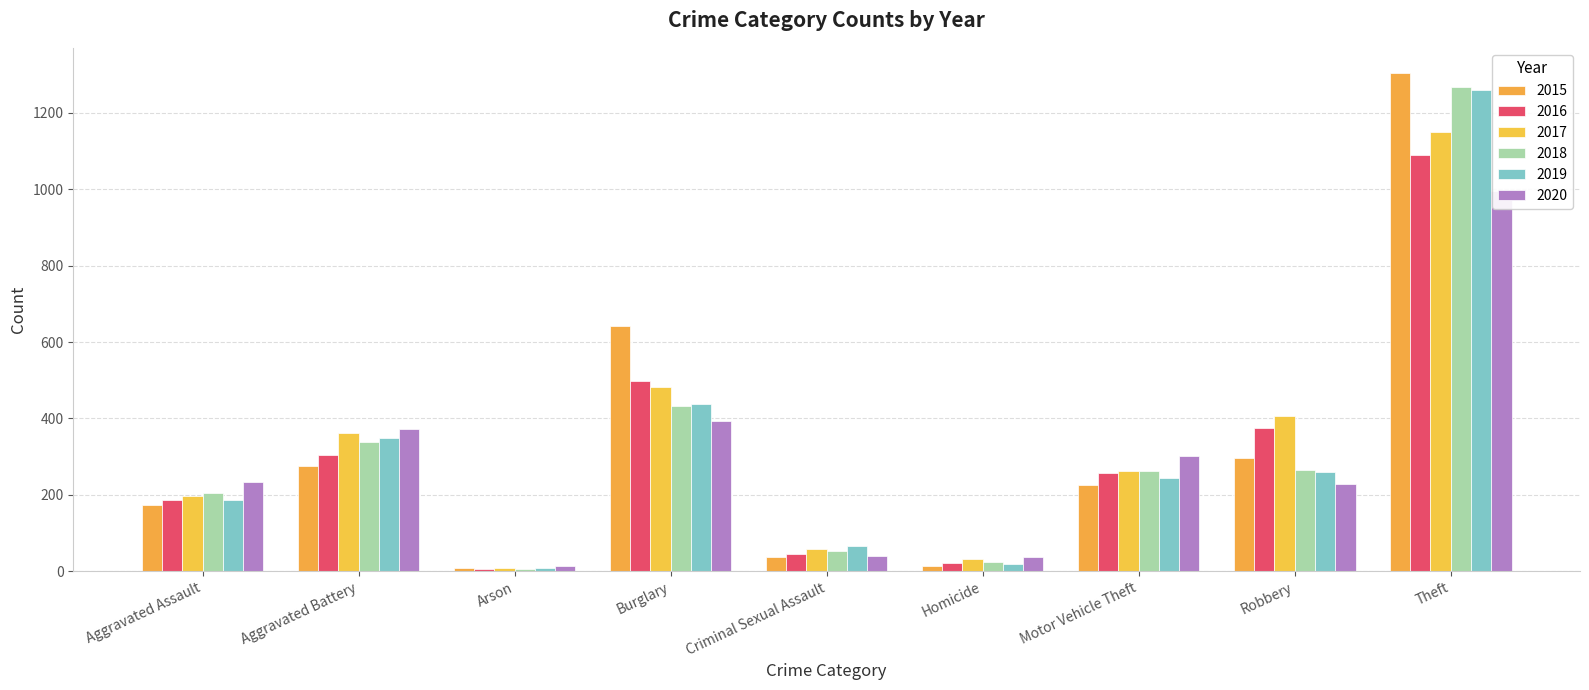

List the labels in order of 2015 value, smallest first.

Arson, Homicide, Criminal Sexual Assault, Aggravated Assault, Motor Vehicle Theft, Aggravated Battery, Robbery, Burglary, Theft